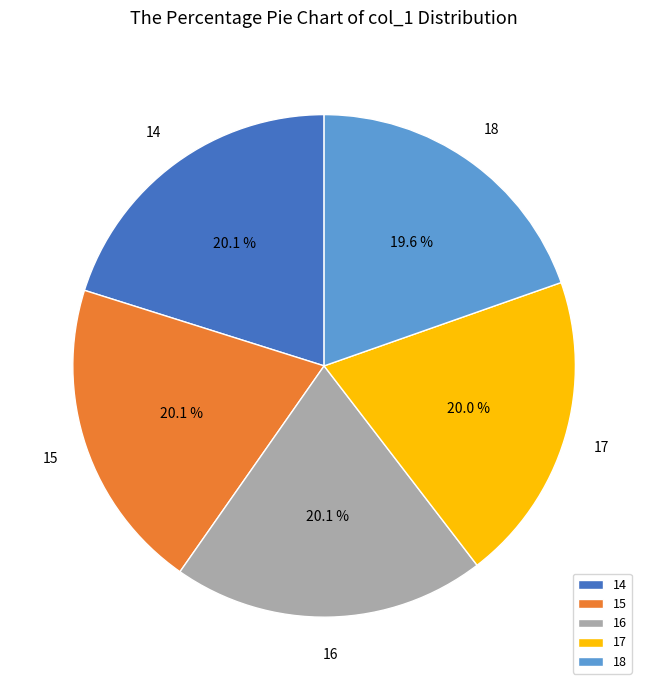

How many segments does this pie chart have?

5